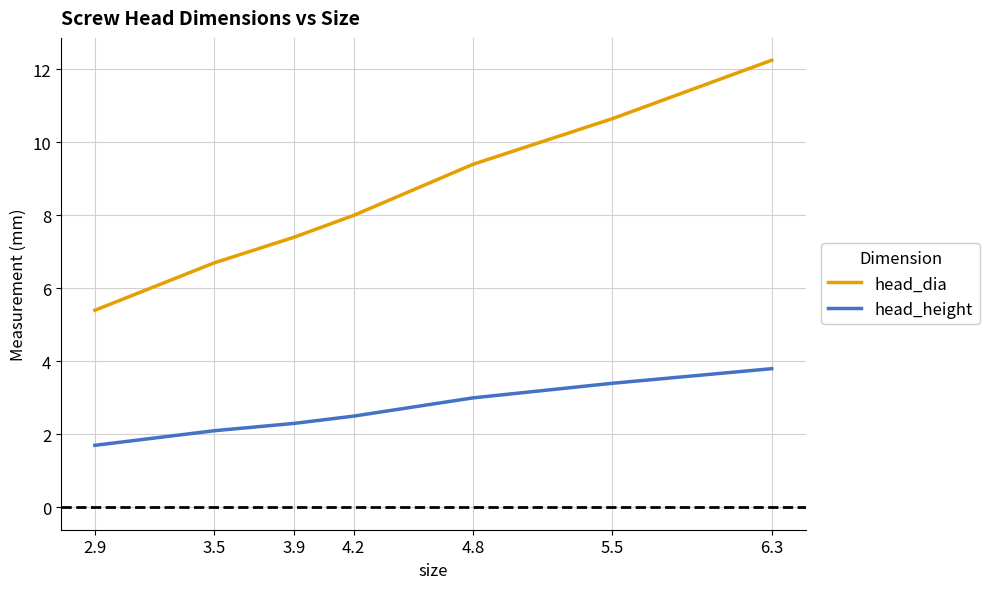

What is the difference between the head_dia values at 6.3 and 5.5?

1.6